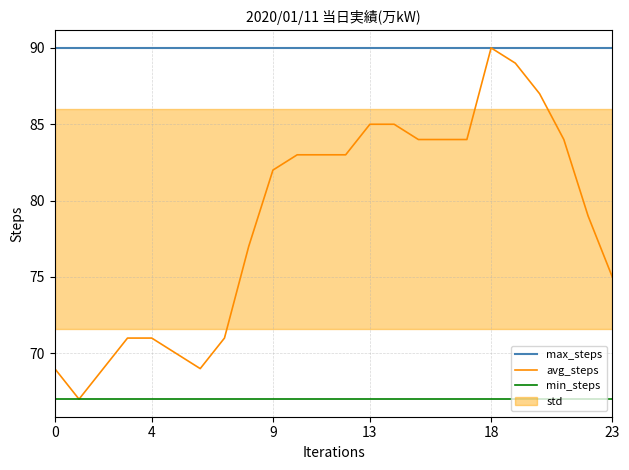

True or false: avg_steps has a value of 20 at 11.

False